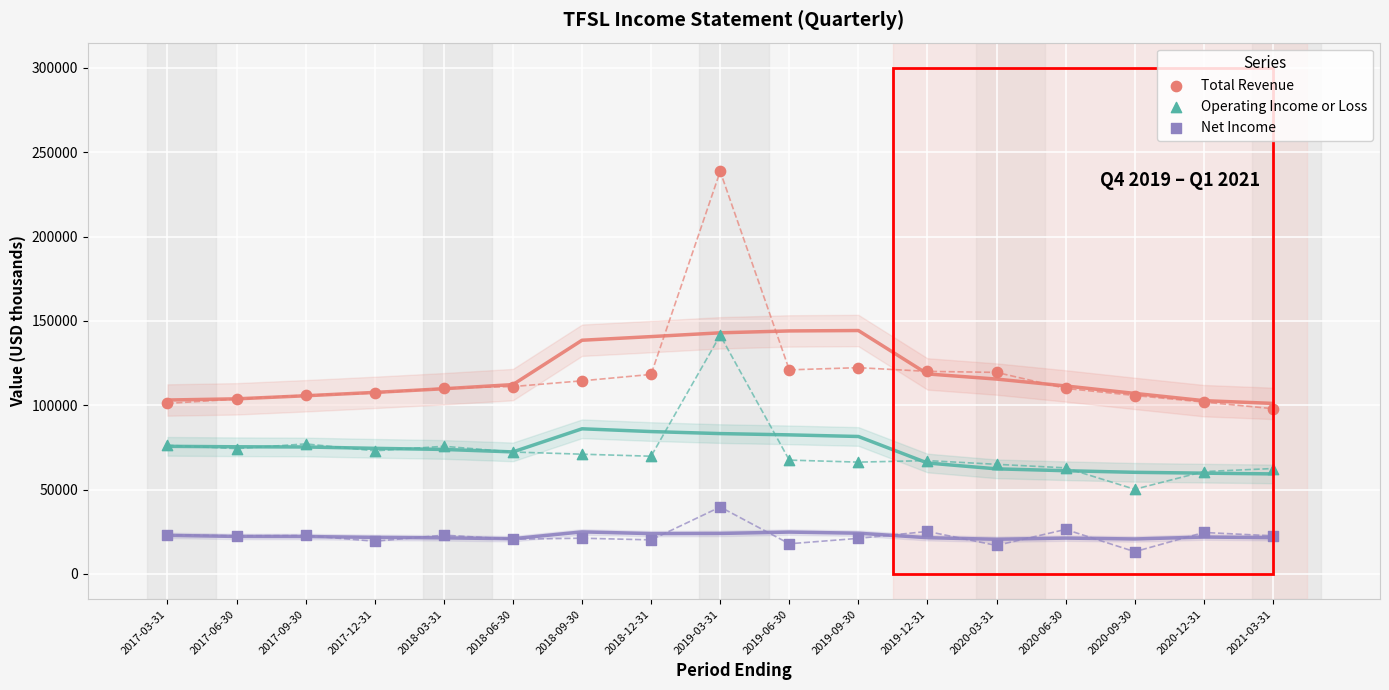

In the Total Revenue series, what Y value is closest to 168350?

122300